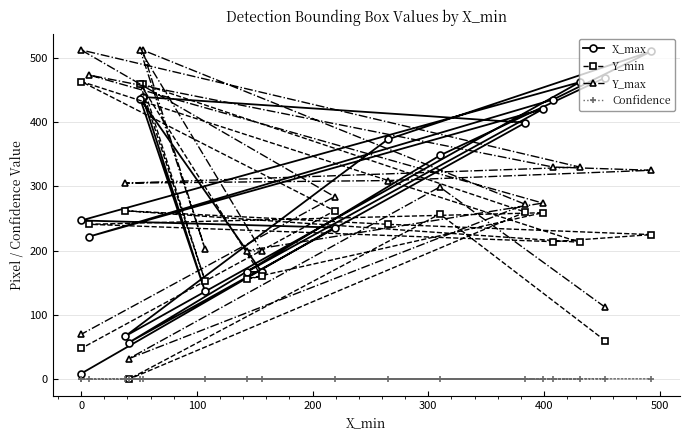

What are all the series names shown in the legend?

X_max, Y_min, Y_max, Confidence